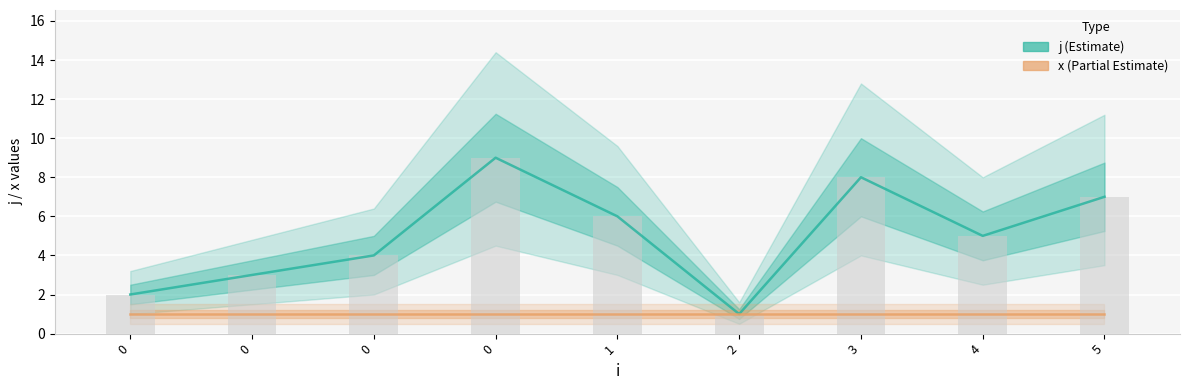

Reading left to right, what are all the values shown in this chart?

j (Estimate): 2	3	4	9	6	1	8	5	7
x (Estimate based on partial data): 1	1	1	1	1	1	1	1	1